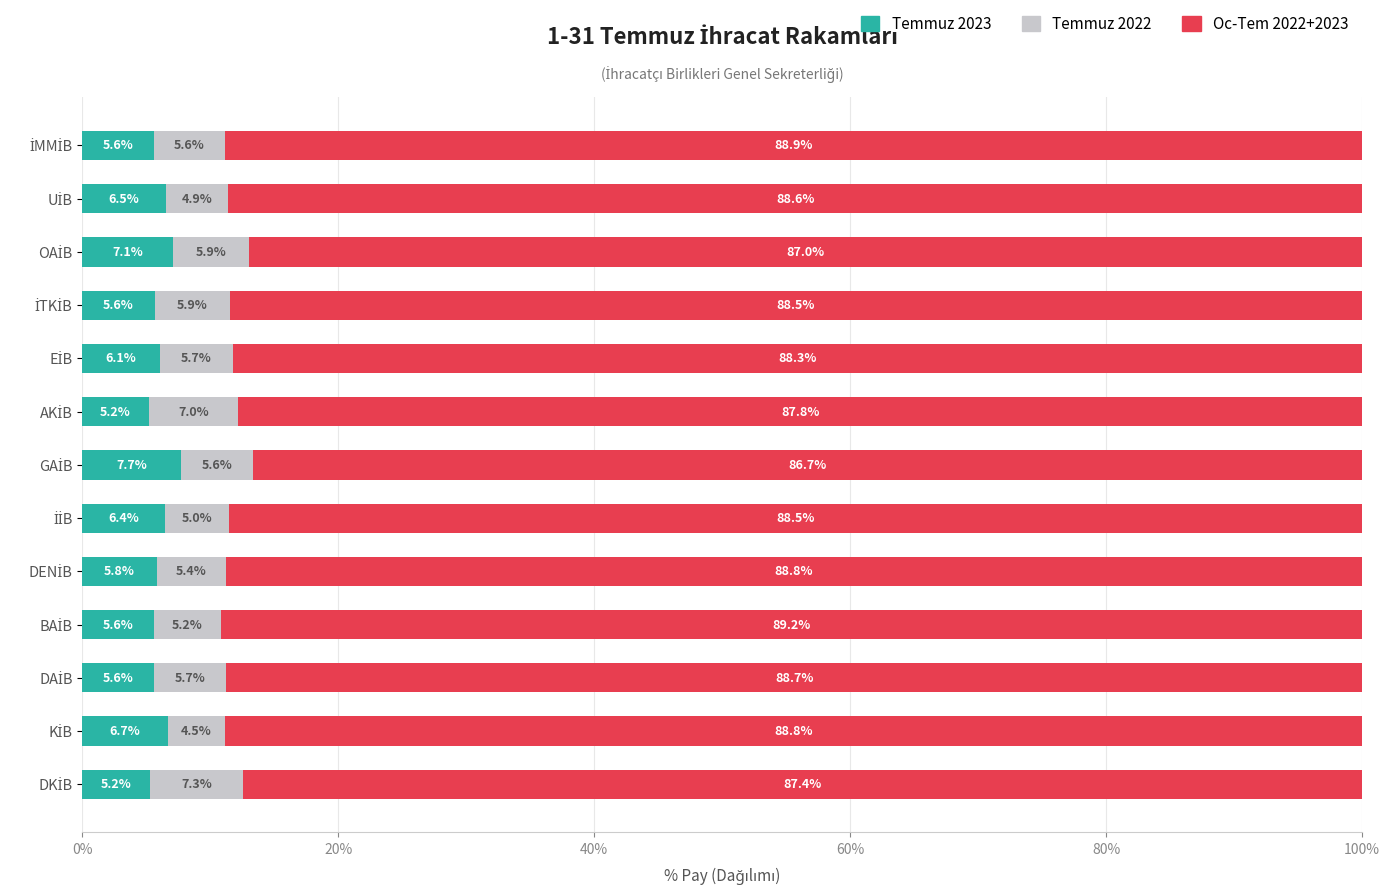

What is the difference between the maximum and minimum values in the Temmuz 2023 series?

2.5